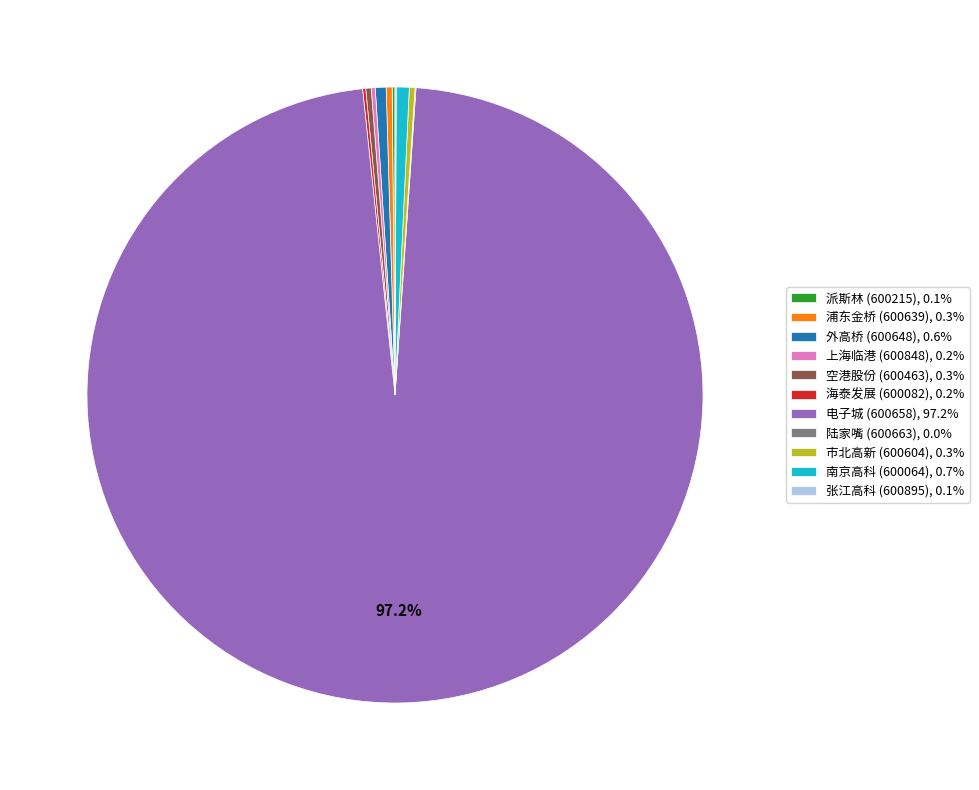

Is the sum of 市北高新 (600604), 0.3% and 浦东金桥 (600639), 0.3% greater than half?

No